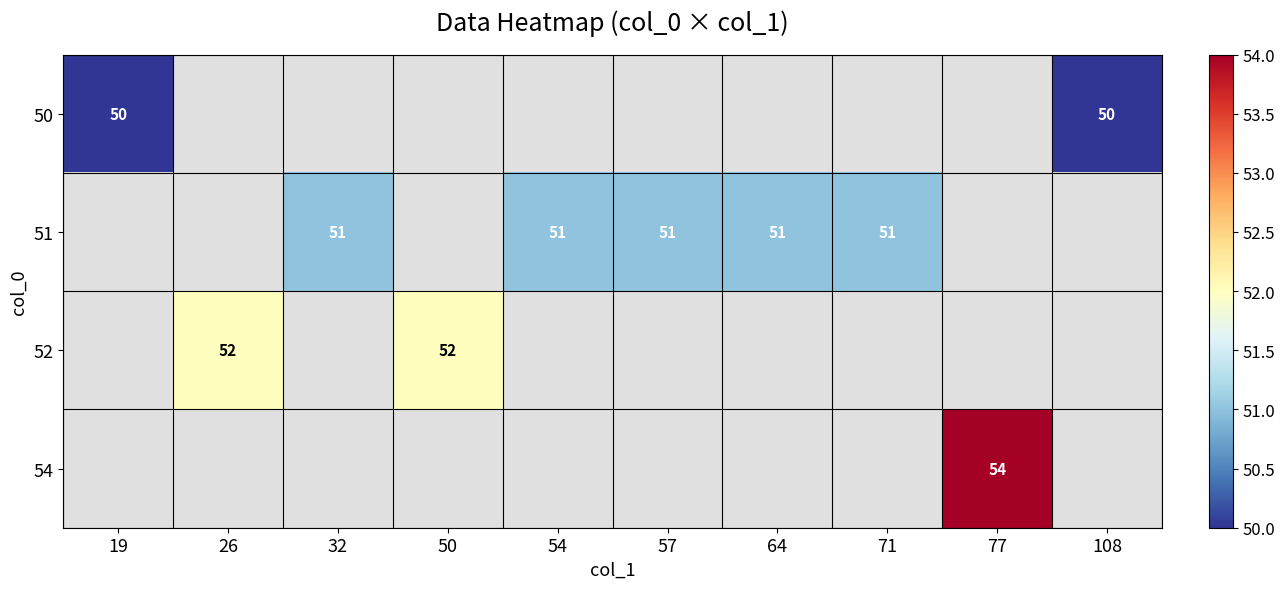

True or false: 52 has a value of 24 at 26.

False